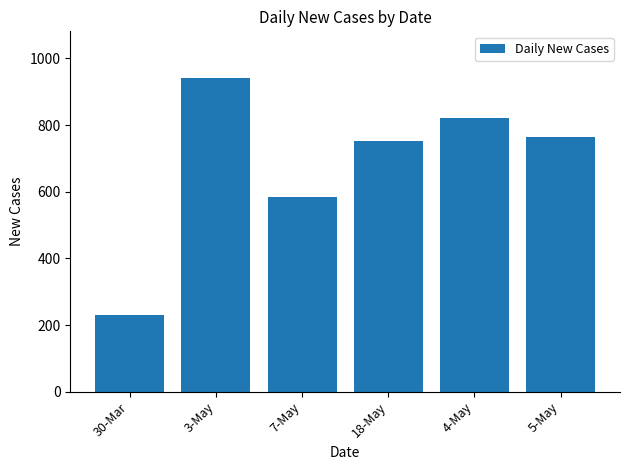

What is the change in value from 30-Mar to 18-May?

+522